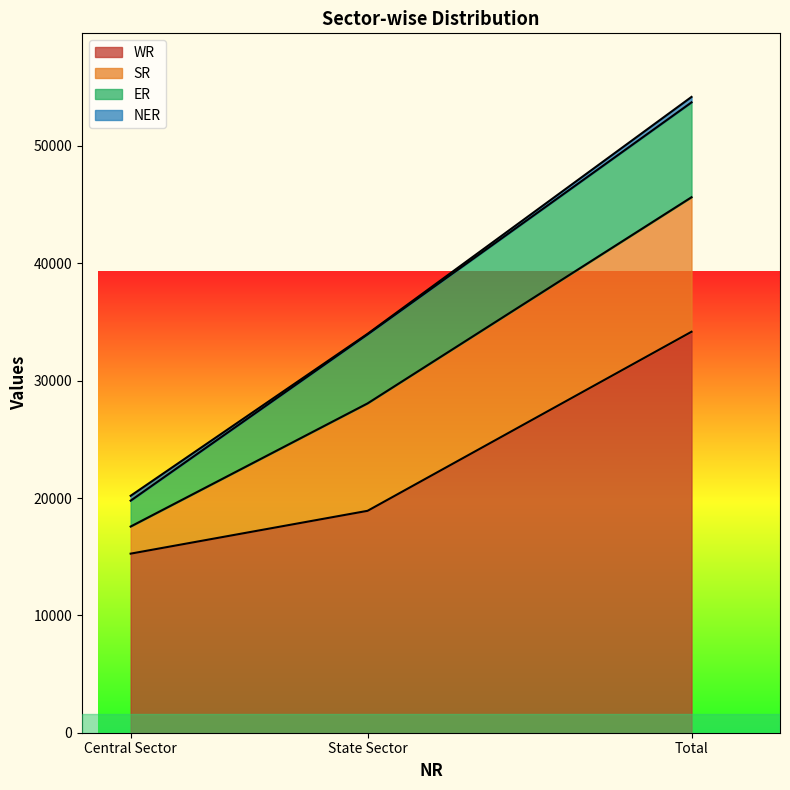

What is the average value of the ER series?

5390